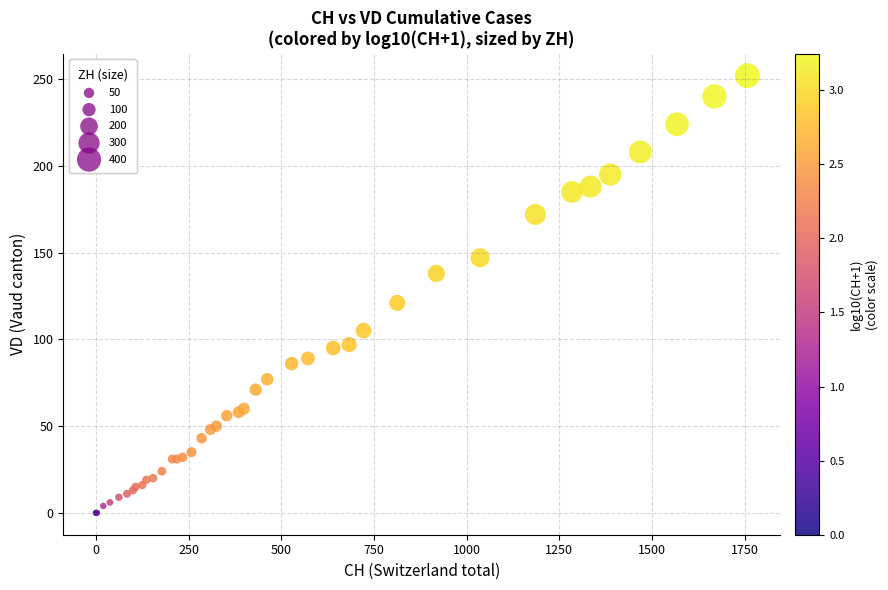

What Y value in the scatter plot is closest to 126?

121